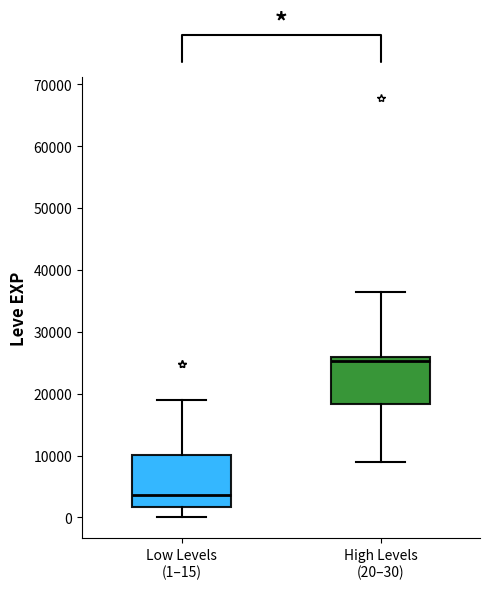

Which box has the highest median line?

High Levels (20–30)